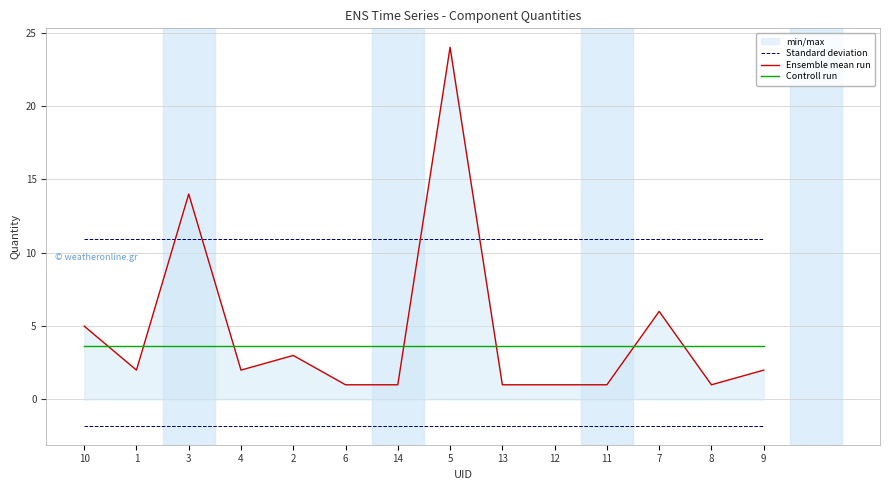

What is the total value across all series at 6?

15.6